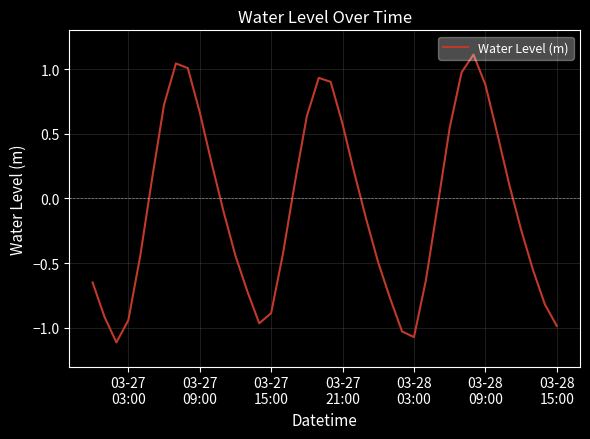

What is the greatest value displayed?

1.1